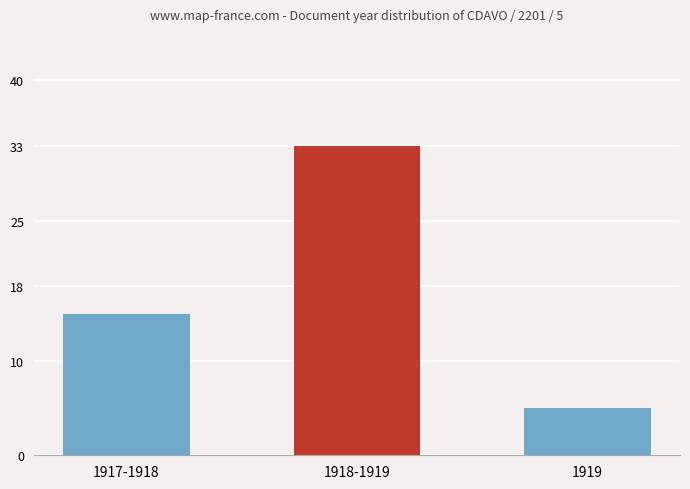

What is the maximum value shown in the chart?

33